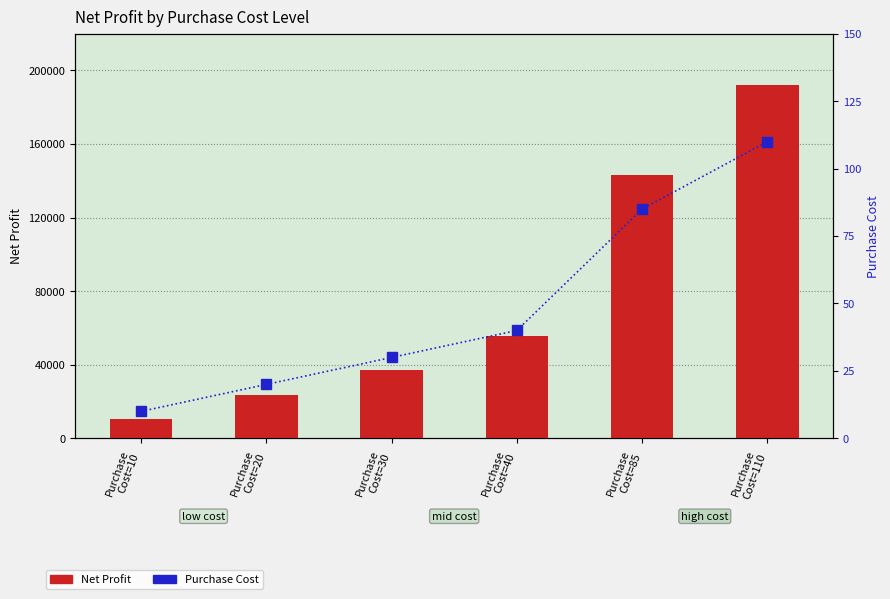

How many bars are there in each group?

2